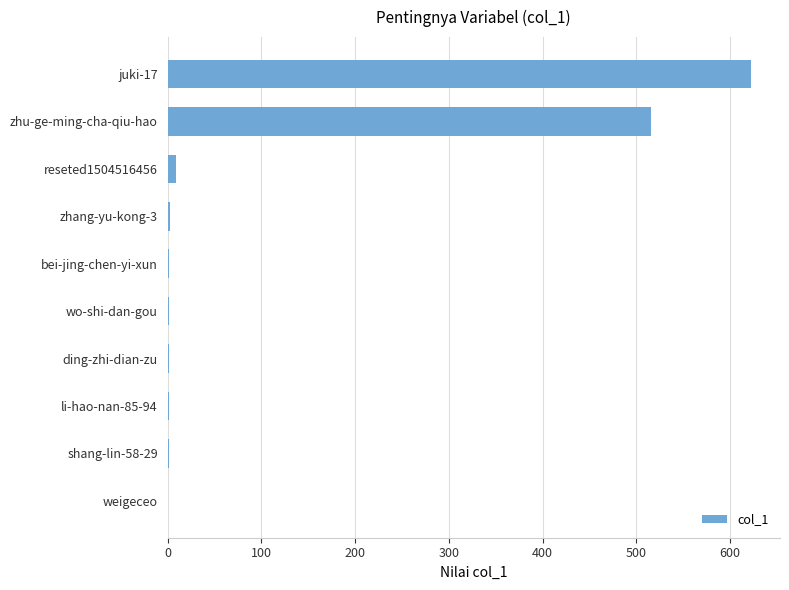

At which label is the value closest to 311?

zhu-ge-ming-cha-qiu-hao